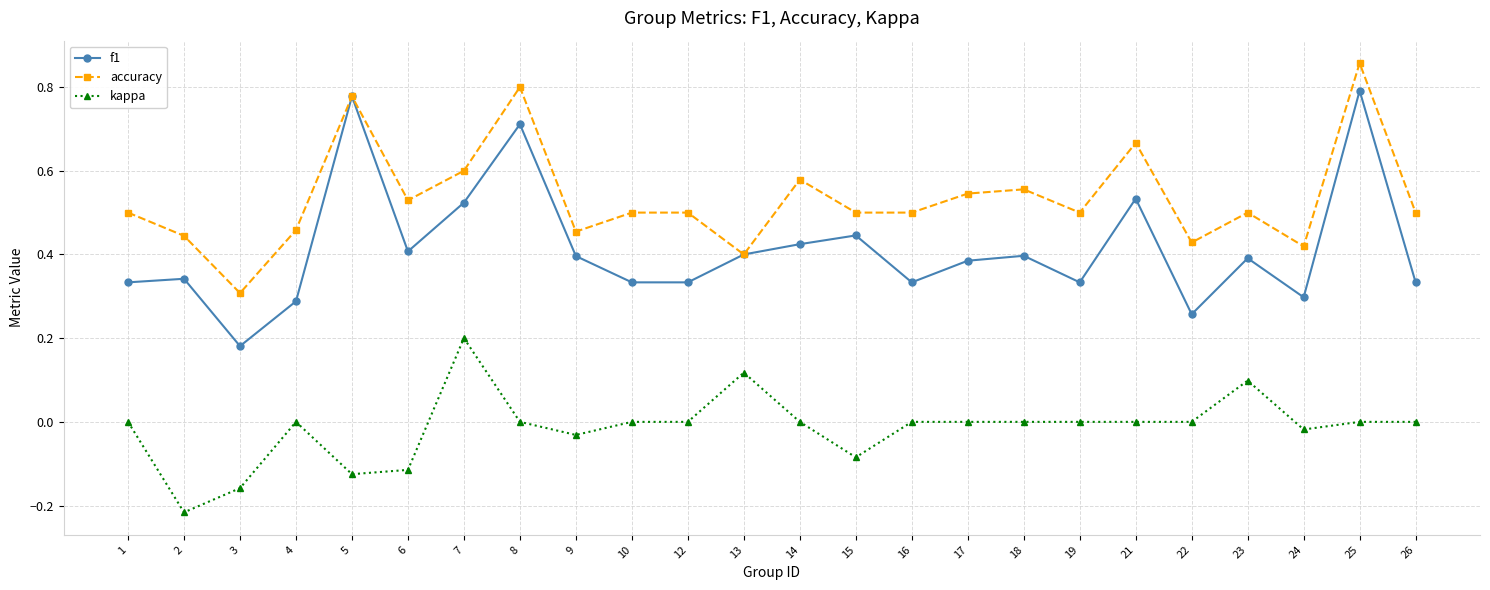

True or false: accuracy and kappa cross at least once.

False